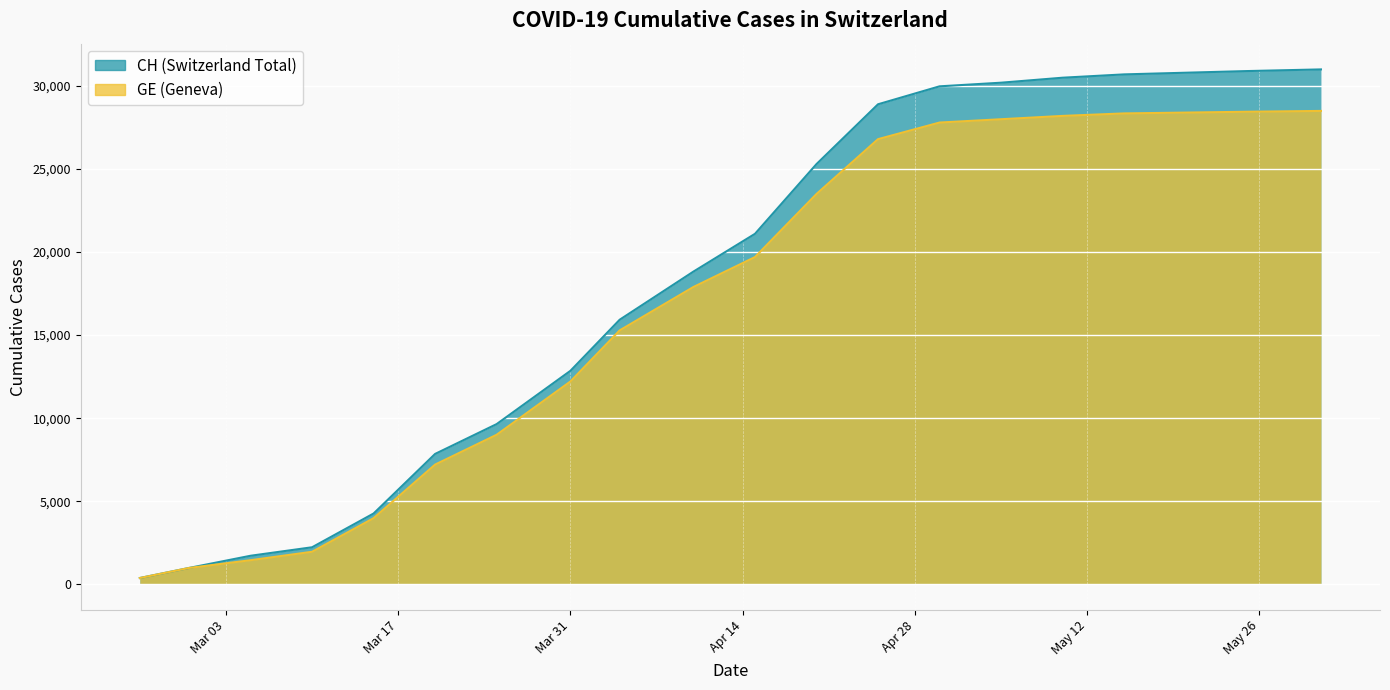

What is the difference between the maximum and minimum values in the CH series?

30625